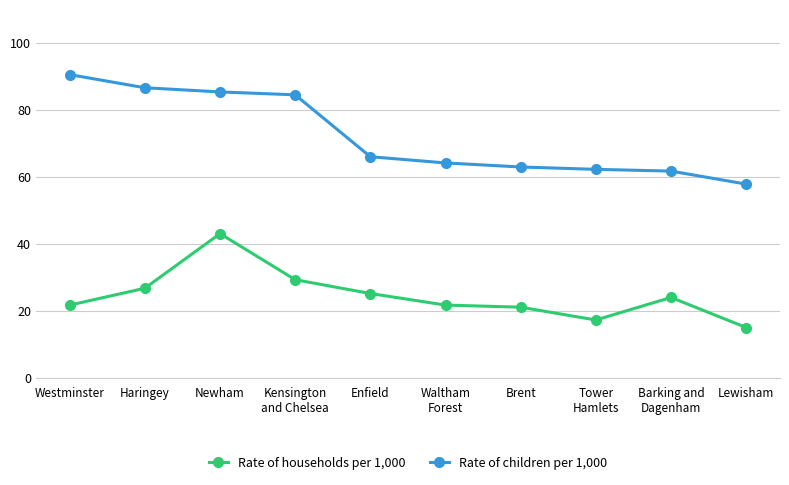

What is the highest value of the Rate of children per 1,000 series?

90.6